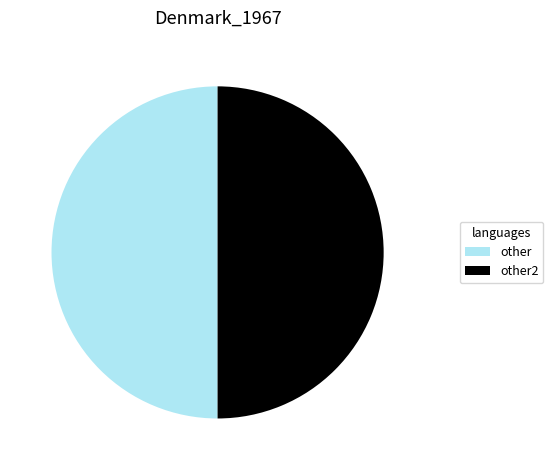

Is it true that other2 is 50% of the pie?

True